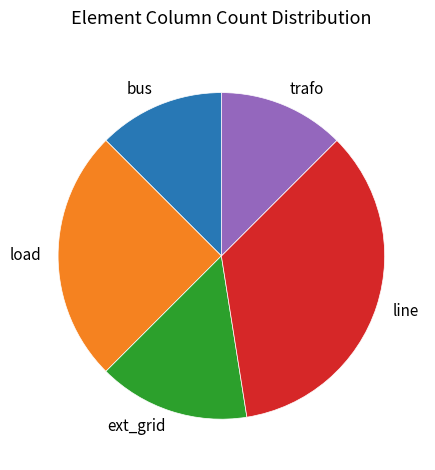

Which category has the biggest portion of the pie?

line